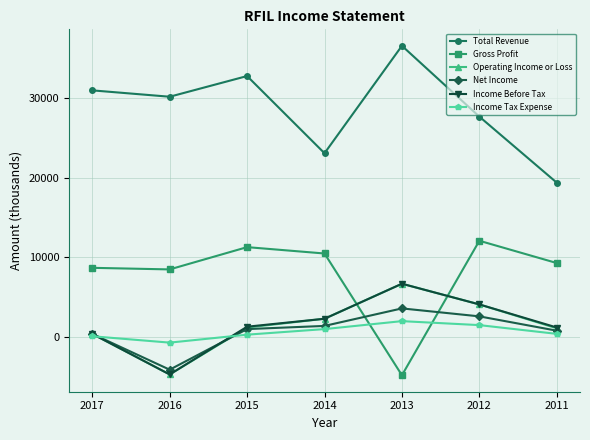

Is the value of Net Income at 2012 greater than the value of Income Tax Expense at 2017?

Yes